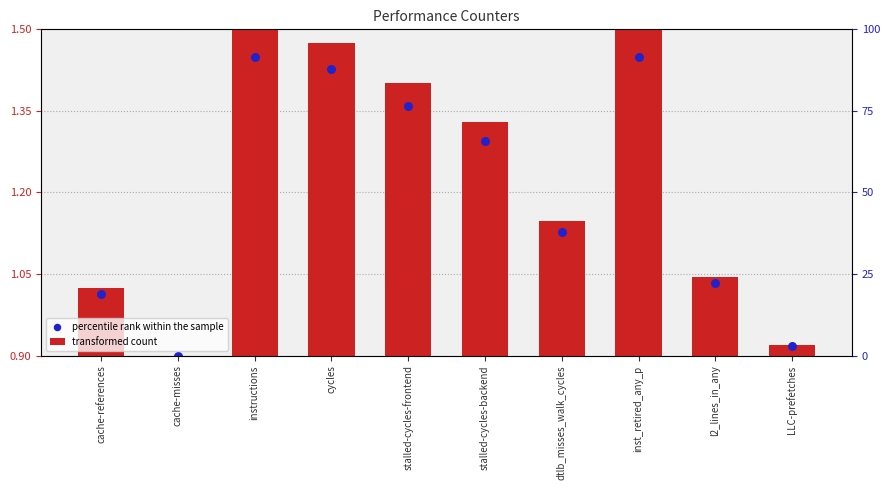

Between l2_lines_in_any and LLC-prefetches, which is larger?

l2_lines_in_any